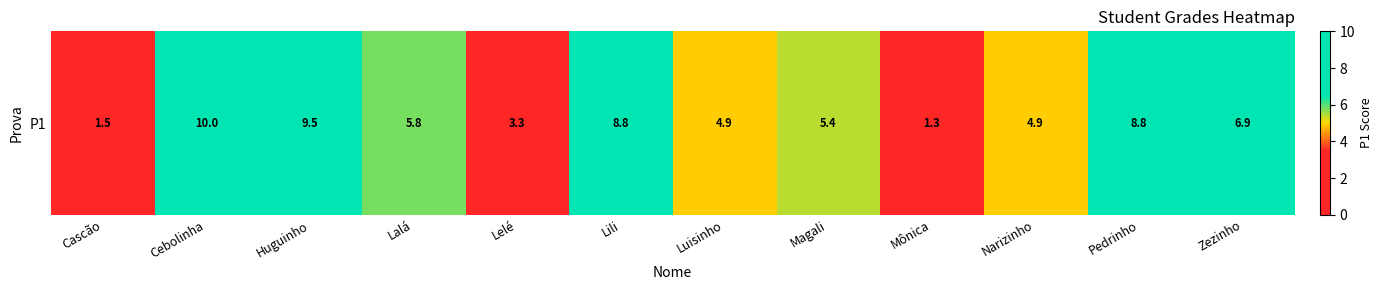

List the labels in order of value, largest first.

Cebolinha, Huguinho, Lili, Pedrinho, Zezinho, Lalá, Magali, Luisinho, Narizinho, Lelé, Cascão, Mônica